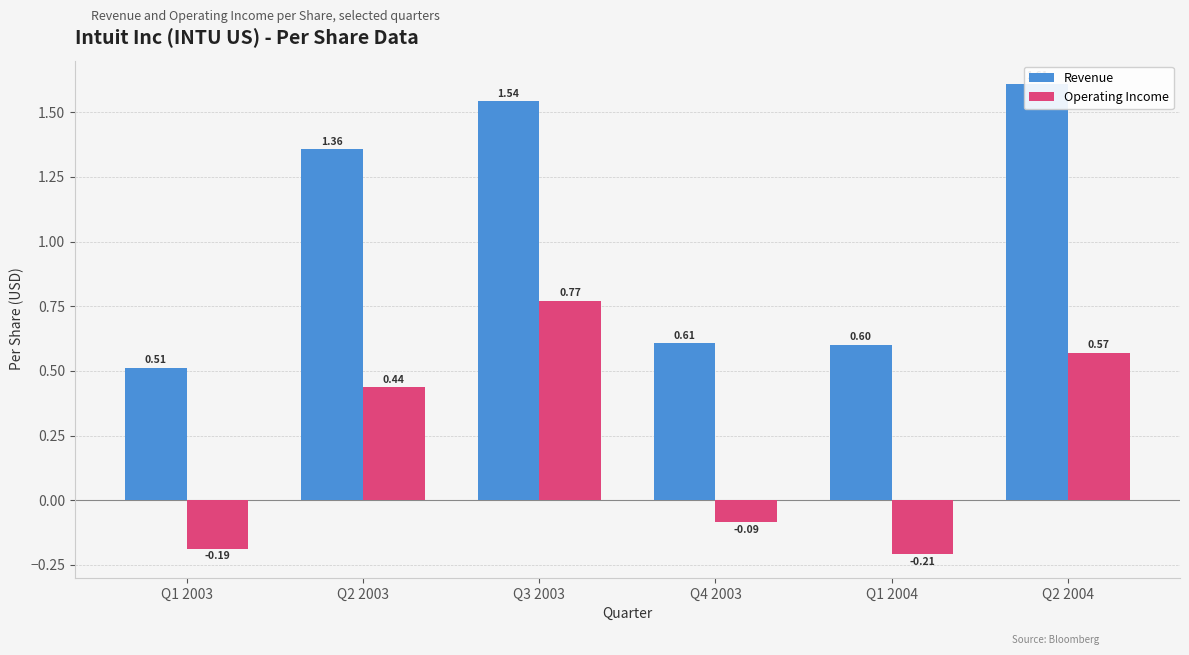

What is the label of the 3rd bar from the right?

Q4 2003